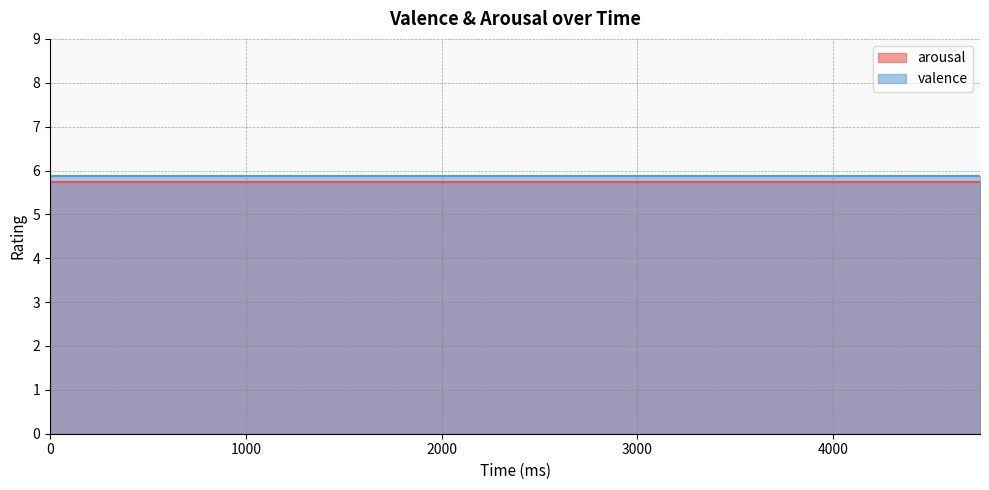

How many lines are shown in the chart?

2